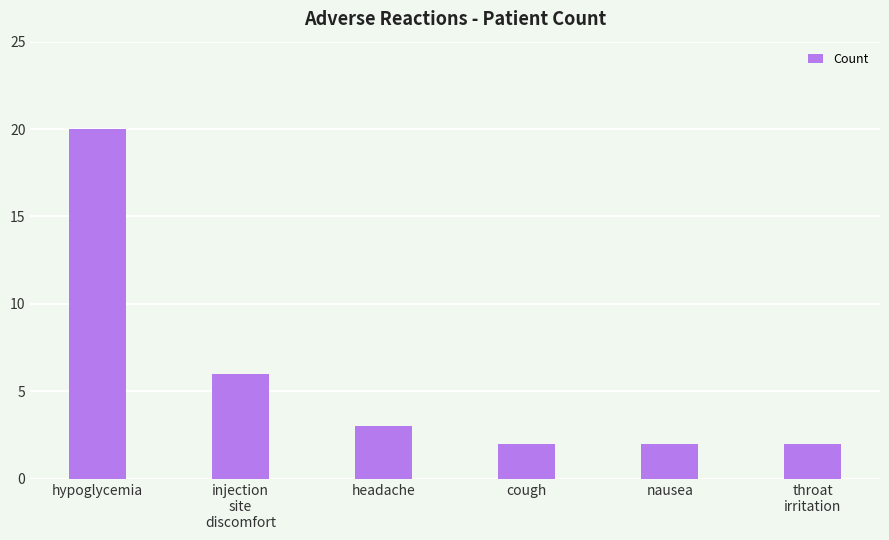

Does the chart contain stacked bars?

No